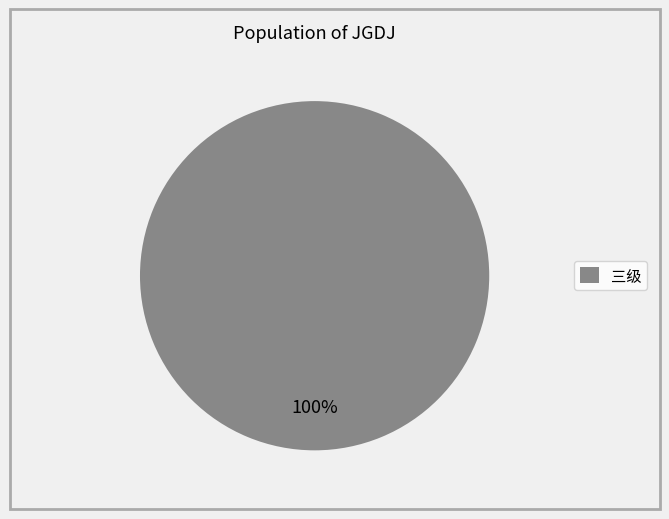

Is it true that 三级 is 100% of the pie?

True